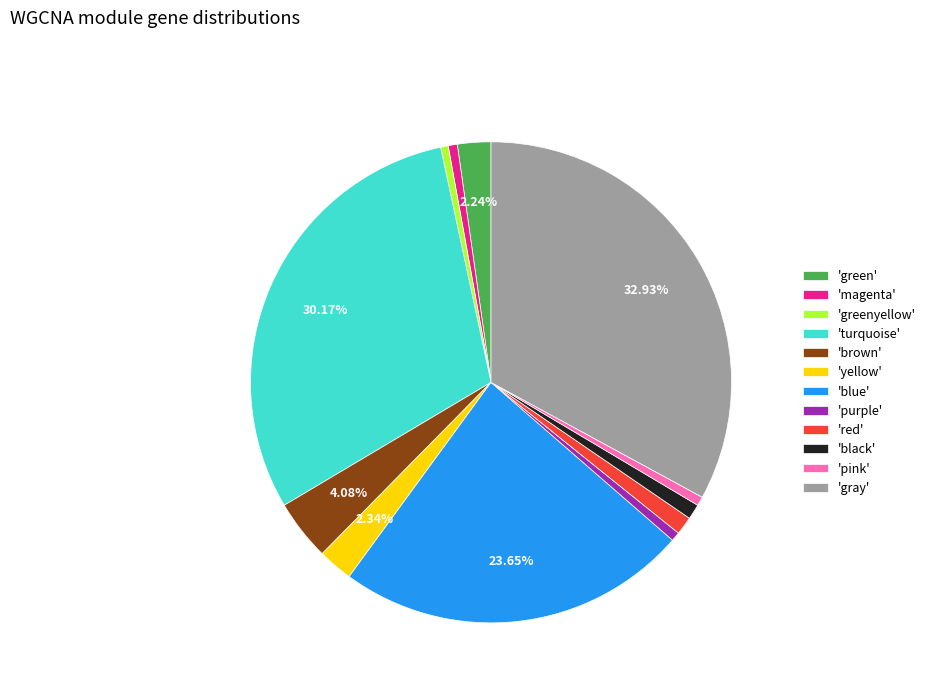

Is the sum of 'purple' and 'brown' greater than half?

No